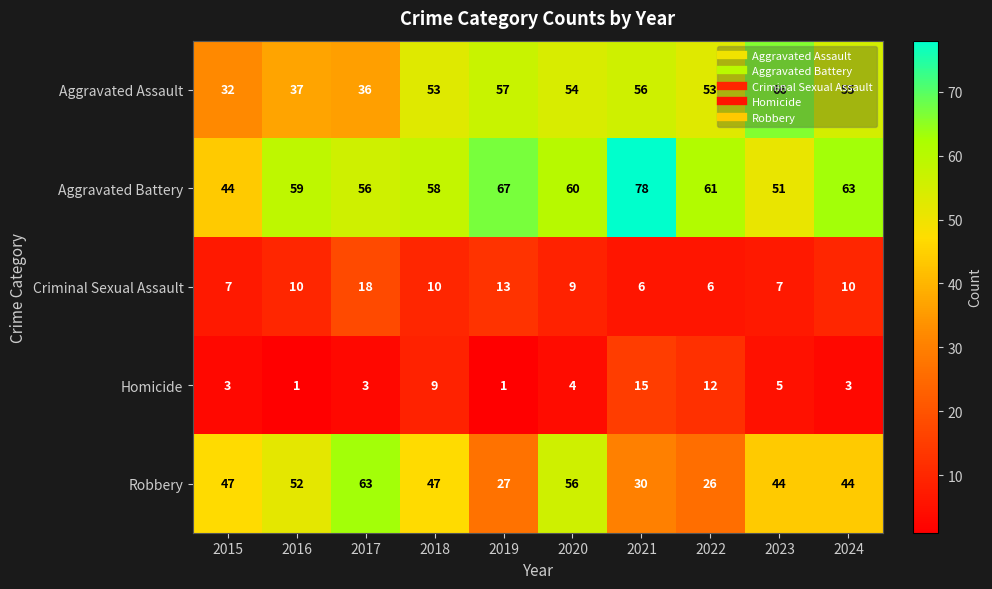

What is the difference between the maximum and minimum values in the Aggravated Assault series?

34